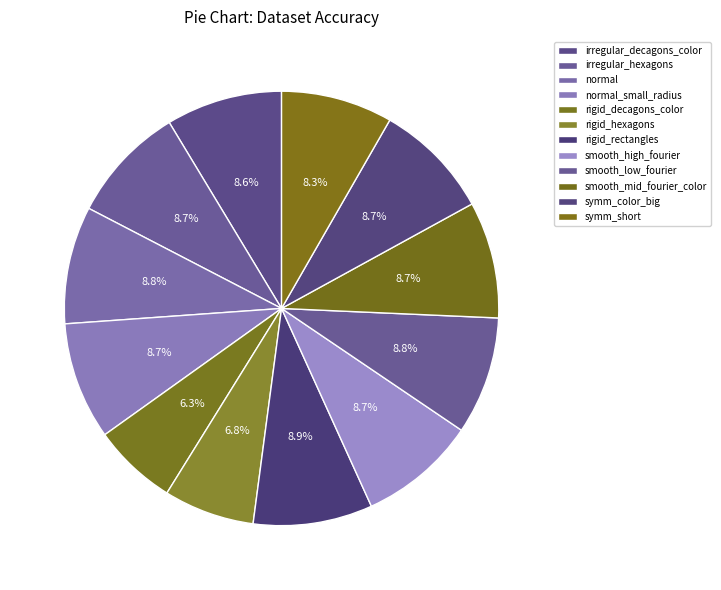

Count the number of slices in the pie.

12